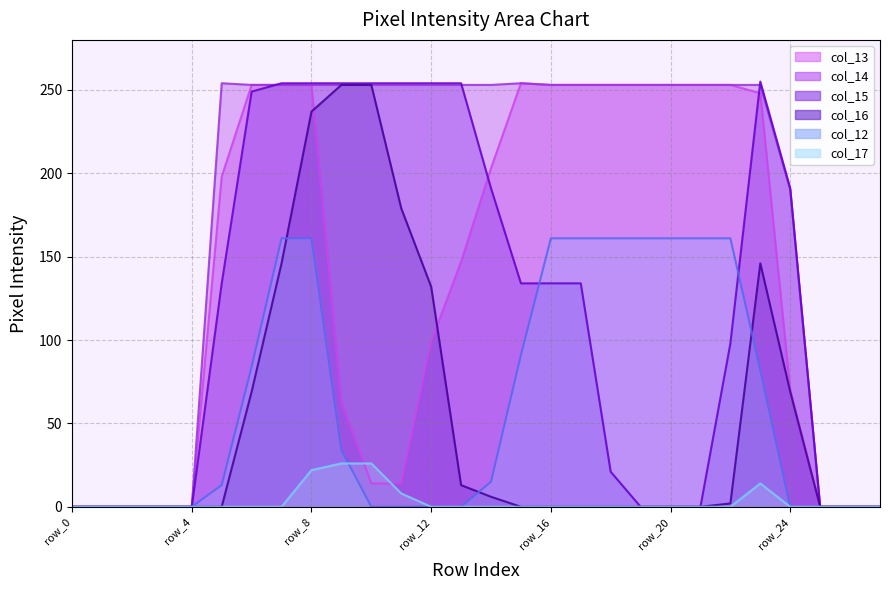

How many categories are shown in the chart?

28